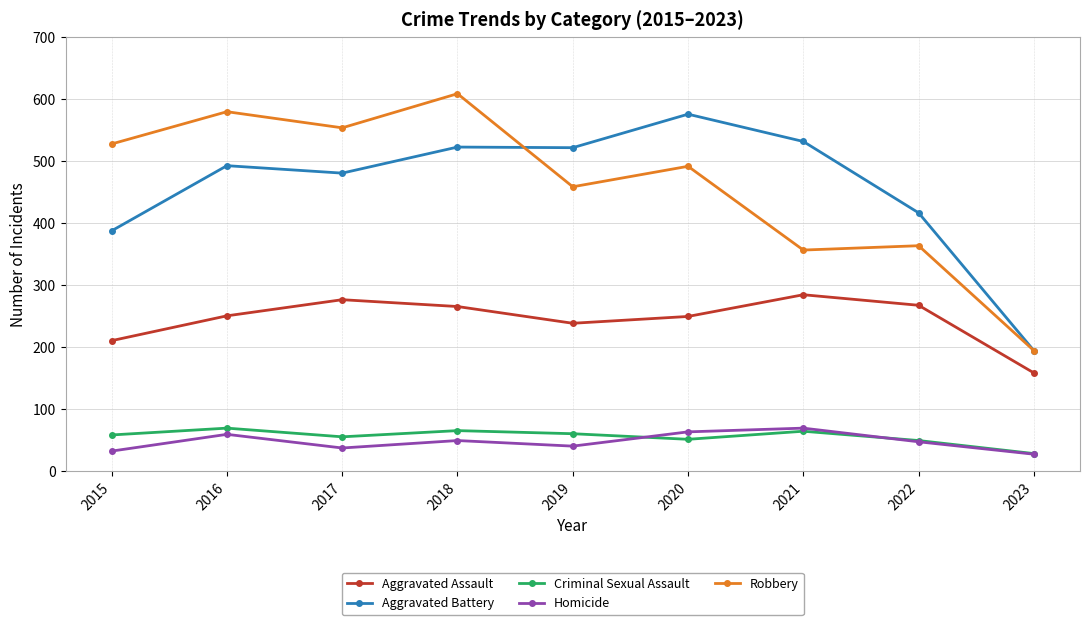

Is the value of Criminal Sexual Assault at 2015 greater than the value of Aggravated Battery at 2023?

No